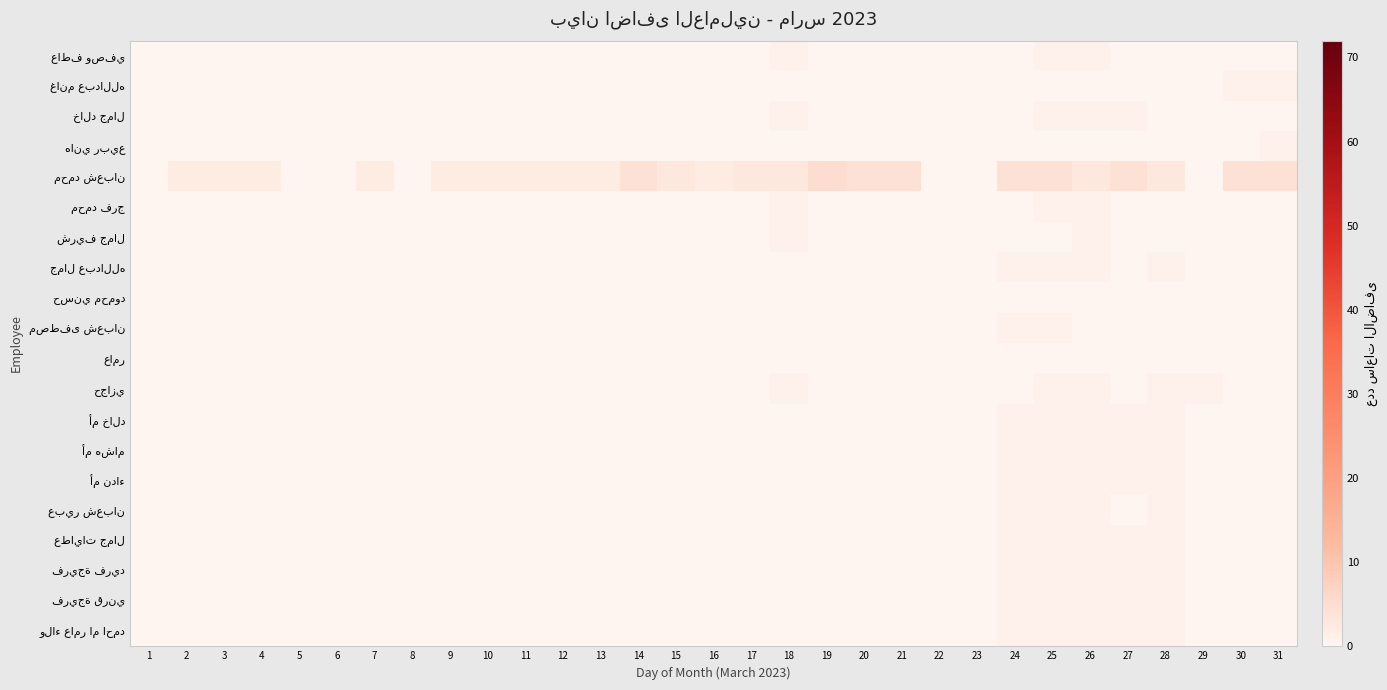

At which category is the sum across all series the highest?

25